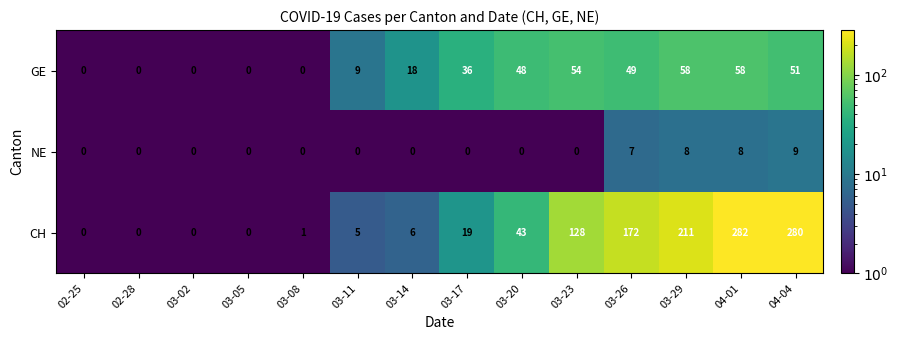

What is the average value of the CH series?

82